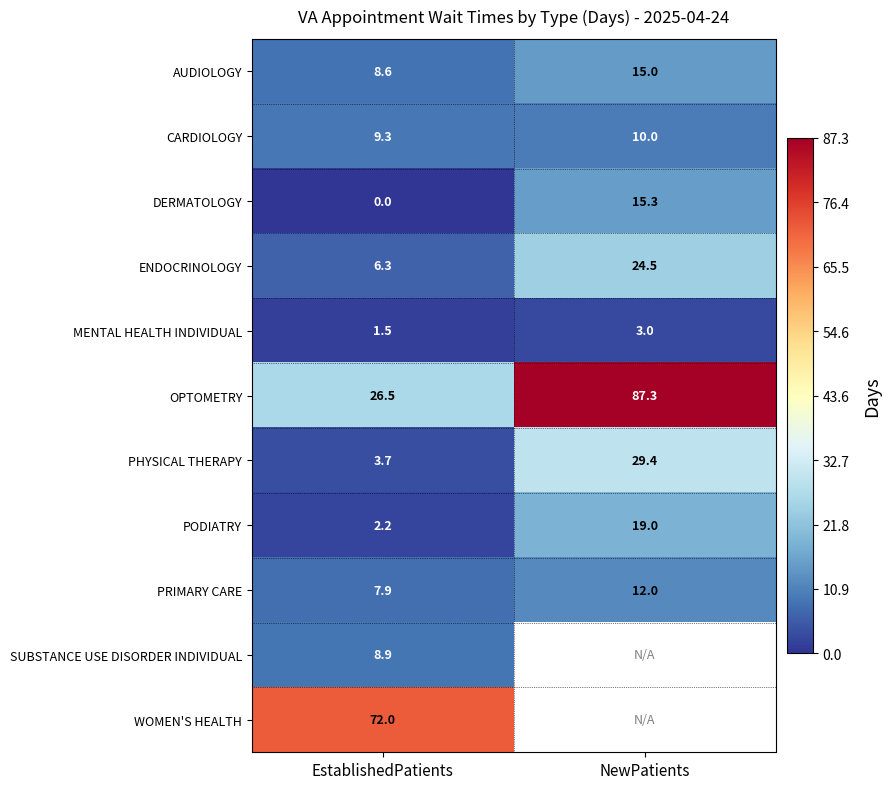

How many distinct data groups are displayed?

11